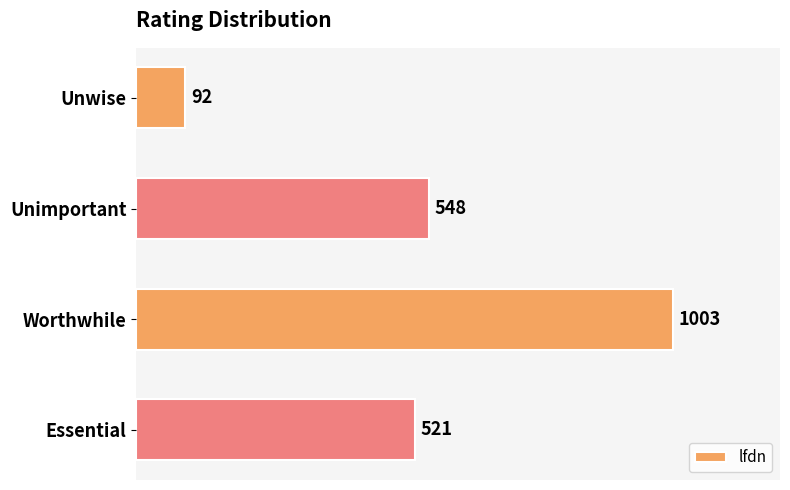

Where is the data nearest to the value 547?

Unimportant